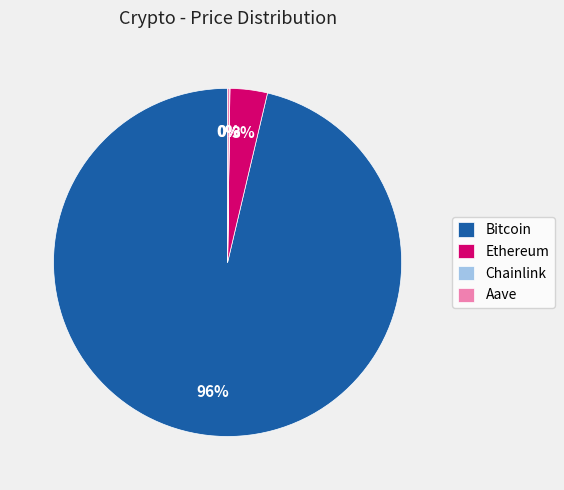

What percentage is the Ethereum slice, to the nearest percent?

3%